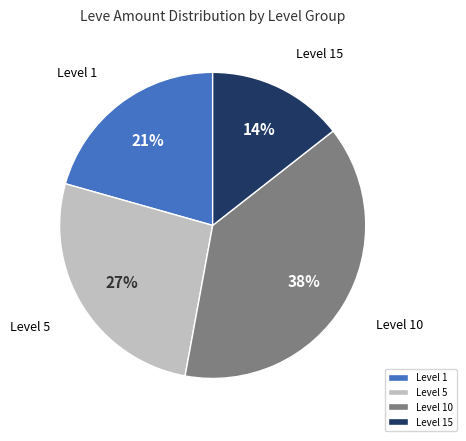

How many segments does this pie chart have?

4